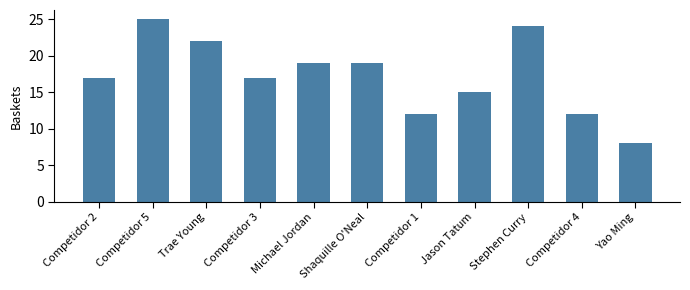

What is the approximate value at Competidor 1, to the nearest 10?

10